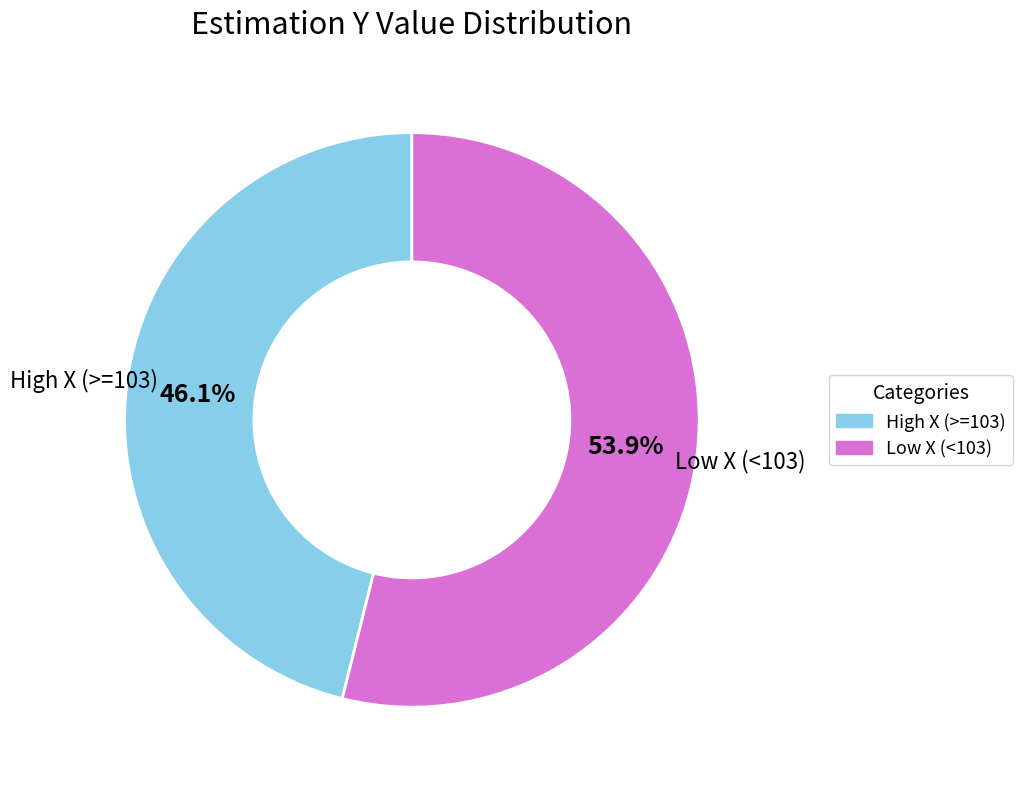

Combined, what portion of the pie is Low X (<103) and High X (>=103)?

100.0%